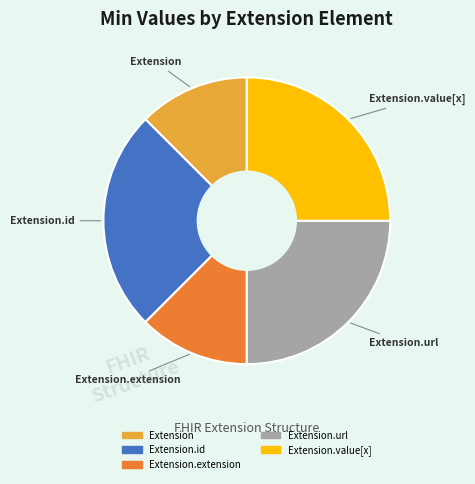

Is there any slice that represents more than half of the pie?

No